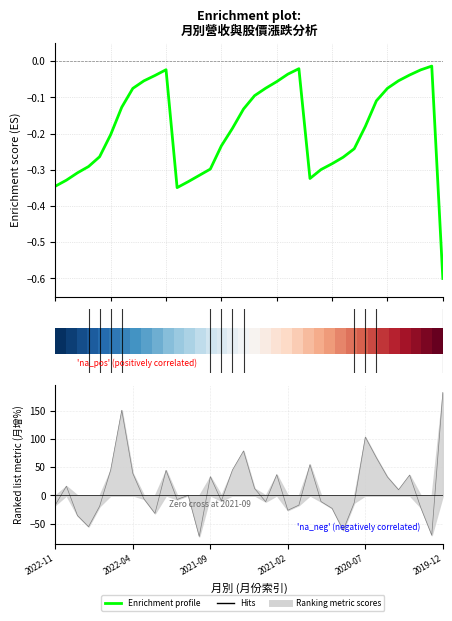

At which label does Enrichment profile reach its peak?

34